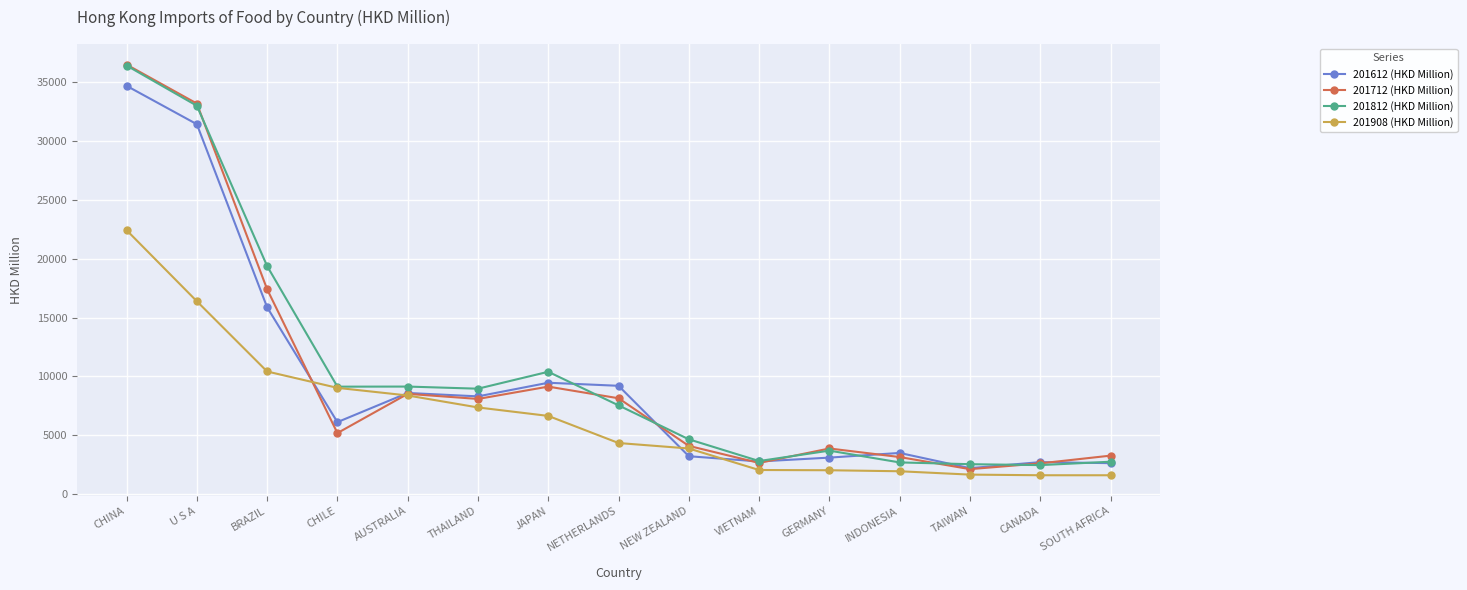

Which series changed the most between U S A and BRAZIL?

201712 (HKD Million)